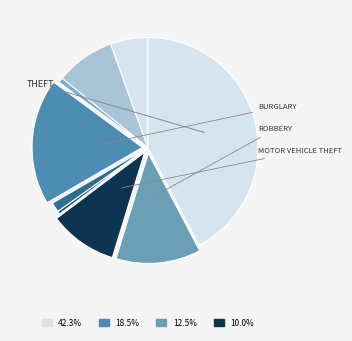

How many segments does this pie chart have?

9